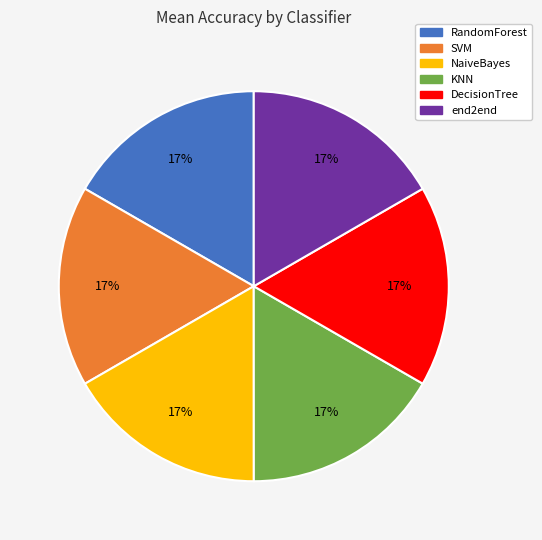

Do SVM and DecisionTree together represent more than half of the pie?

No